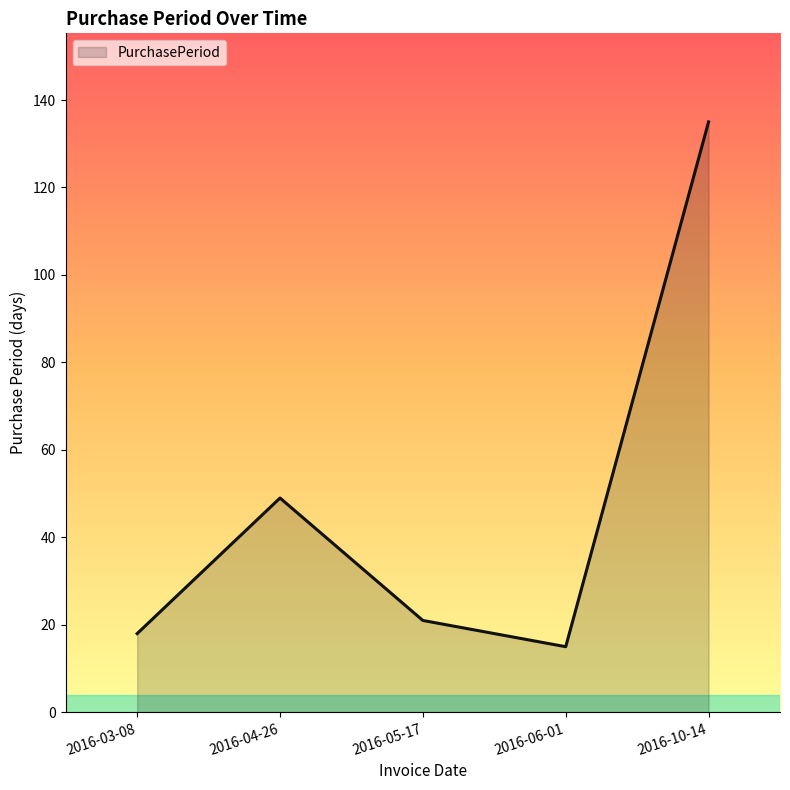

Reading left to right, transcribe all the data shown in this chart.

18	49	21	15	135